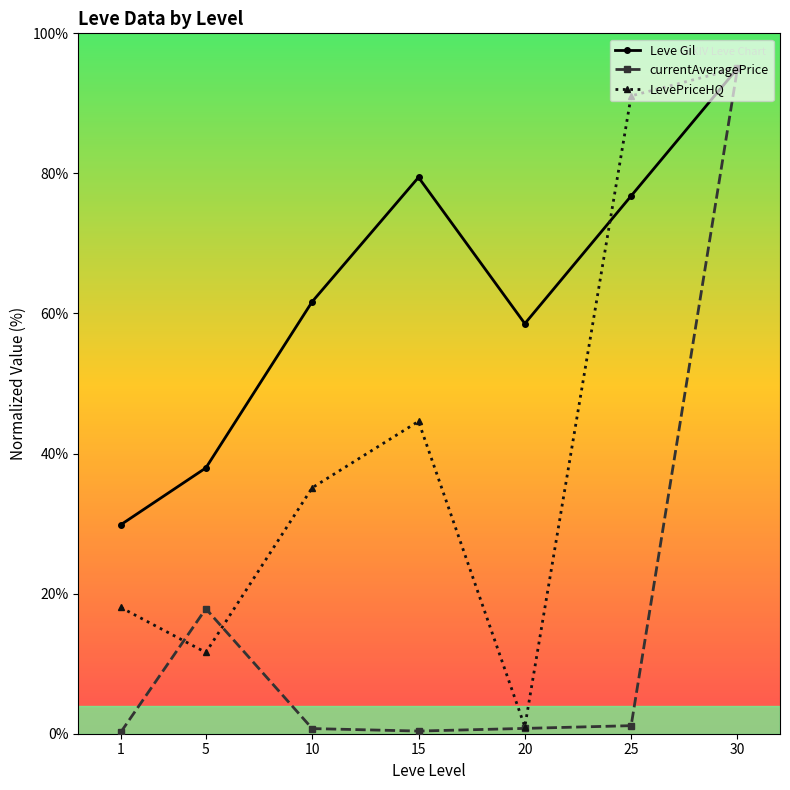

What is the difference between the second highest and minimum values in the LevePriceHQ series?

90.1